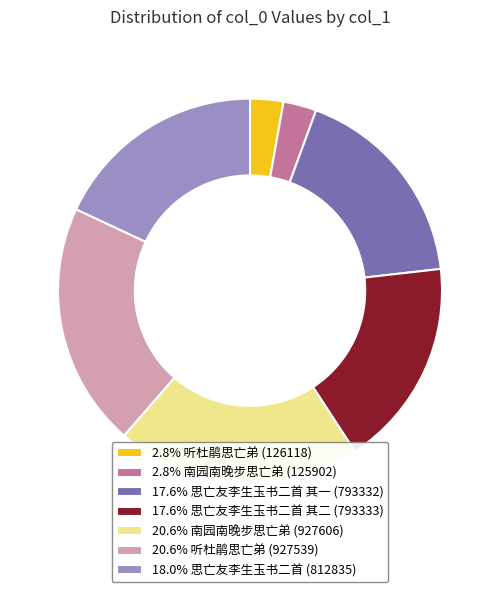

Does 18.0% 思亡友李生玉书二首 (812835) represent more than half of the total?

No